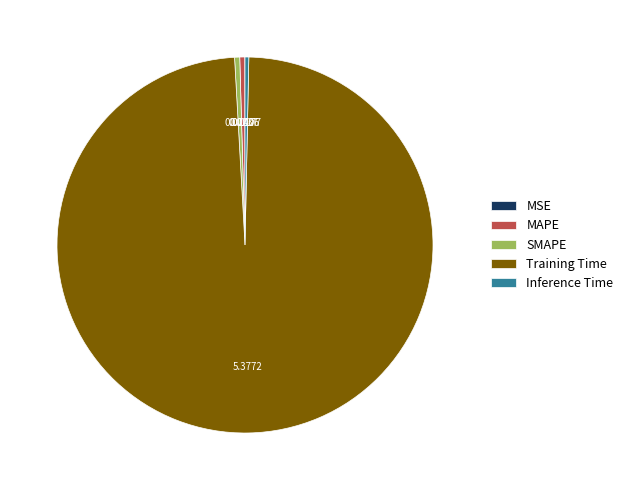

Do MAPE and Inference Time together represent more than half of the pie?

No